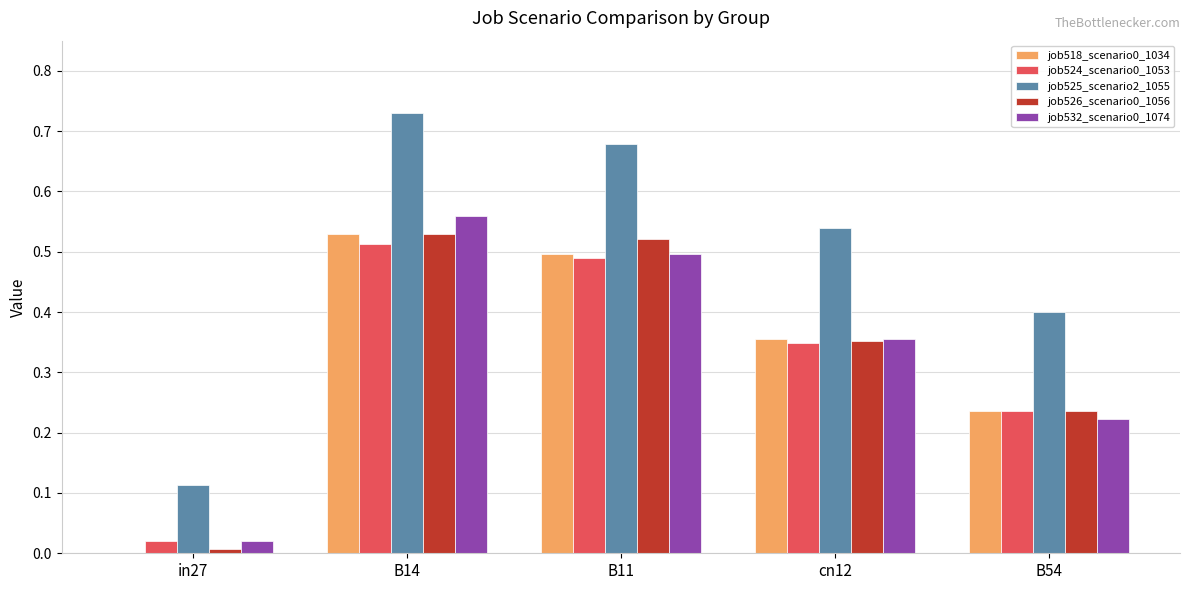

What is the sum of the job525_scenario2_1055 values at B11 and B54?

1.1